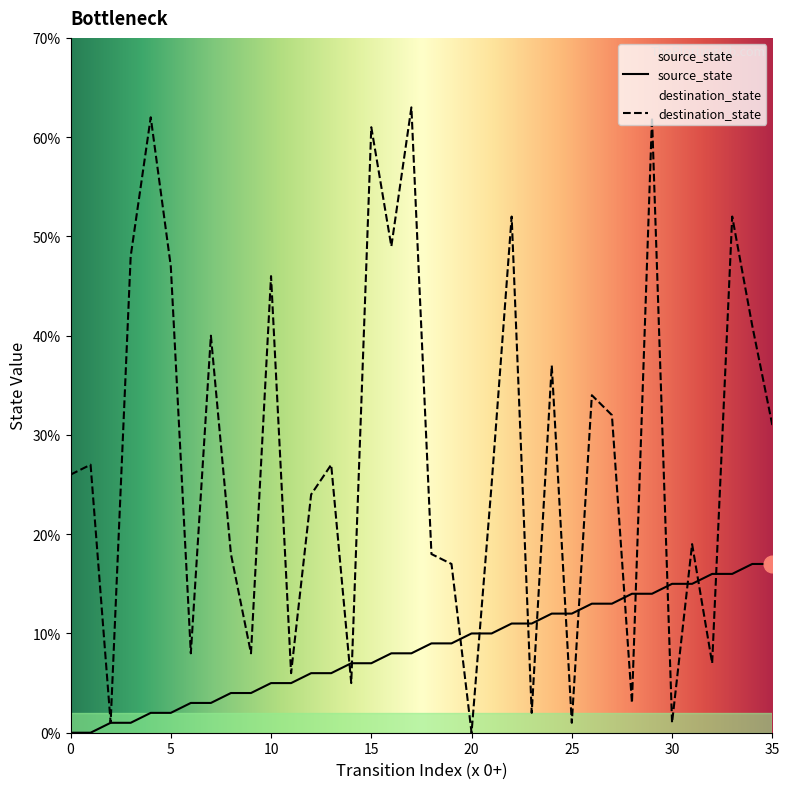

Is it true that destination_state equals 1 at 30?

True